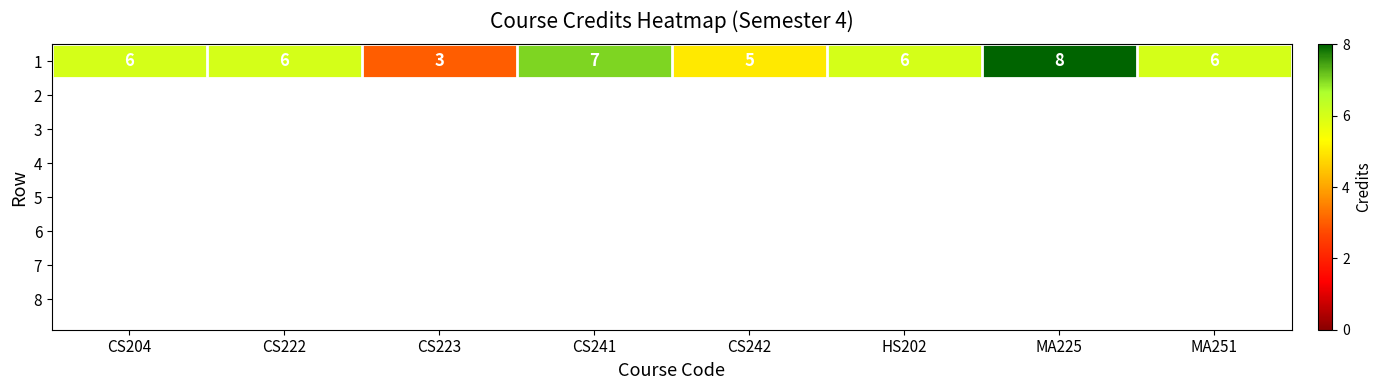

What is the greatest value displayed?

8